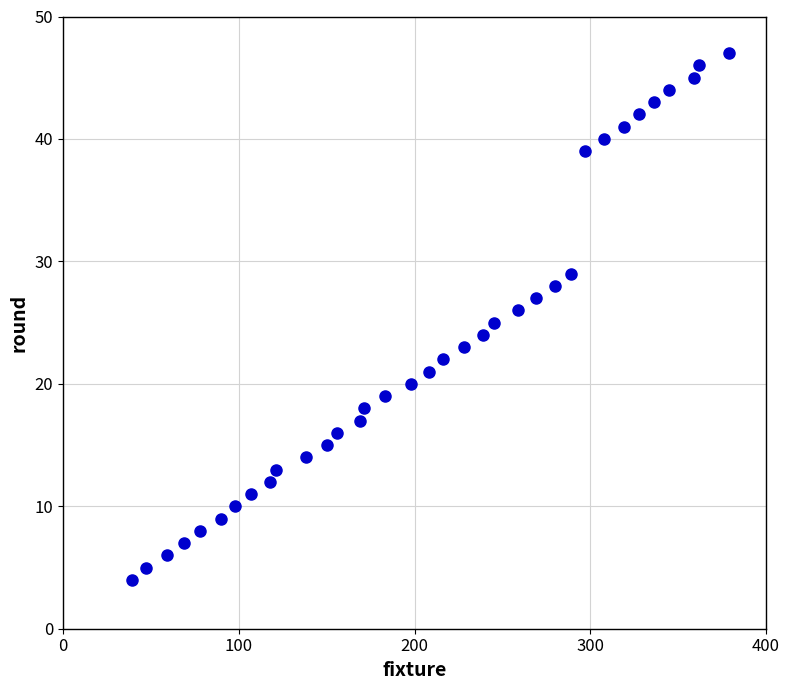

What is the range of Y values (max minus min)?

43